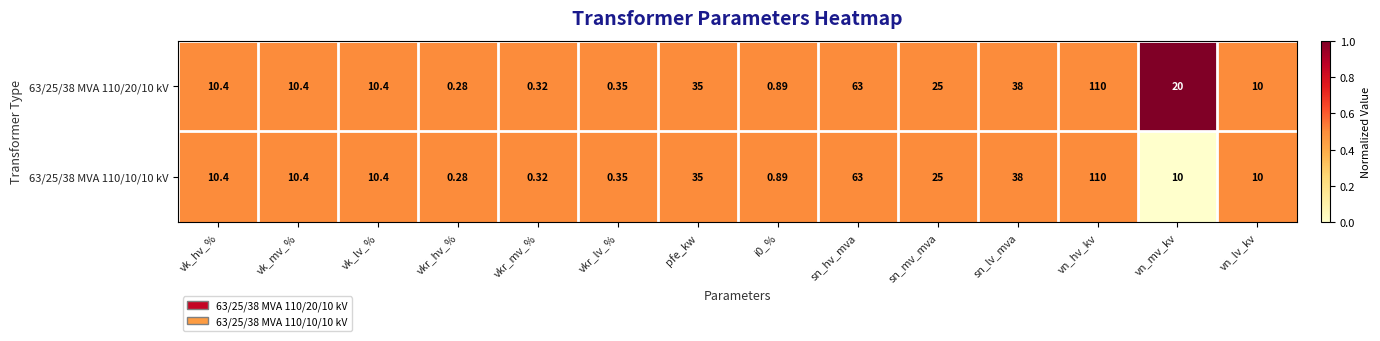

At which category does the chart reach its peak across all series?

vn_hv_kv